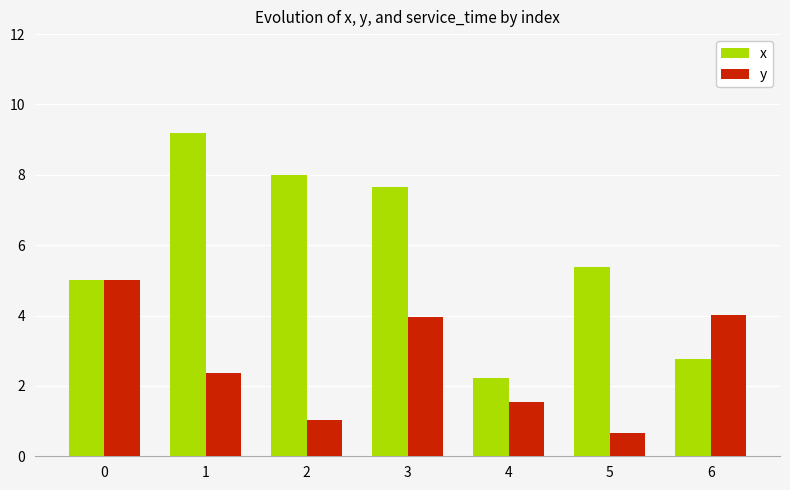

What is the sum of the y values at 5 and 2?

1.7